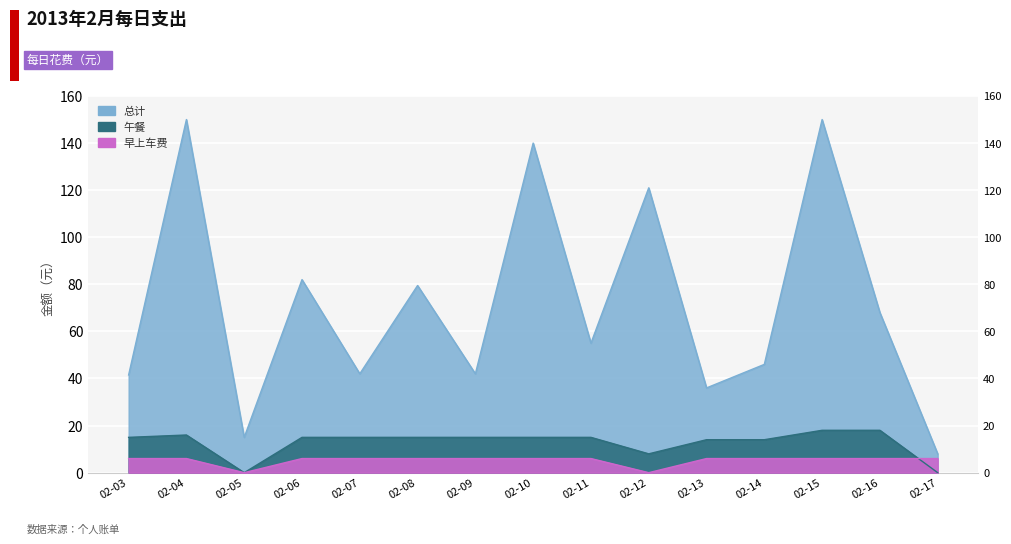

Between 02-06 and 02-07, which is larger?

02-06